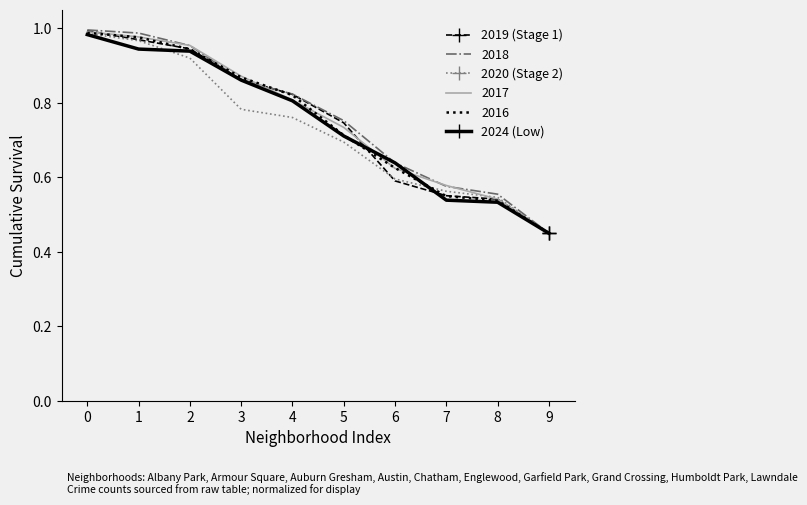

Which label corresponds to the smallest value in the chart?

9